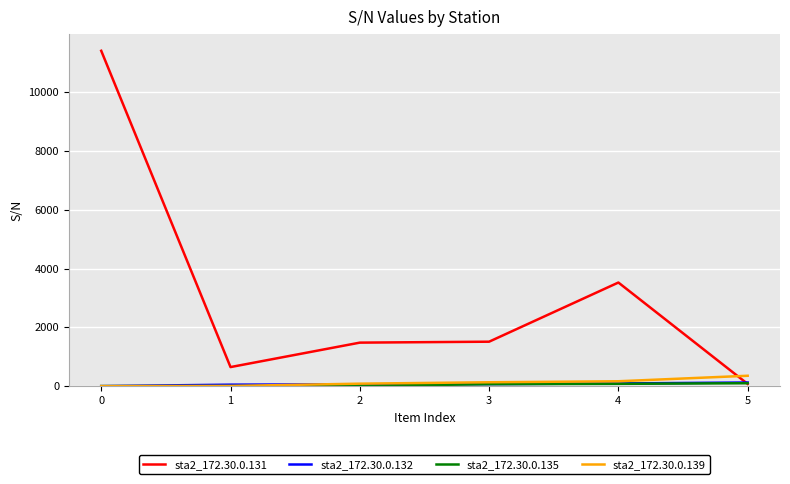

Count the number of categories in the chart.

6